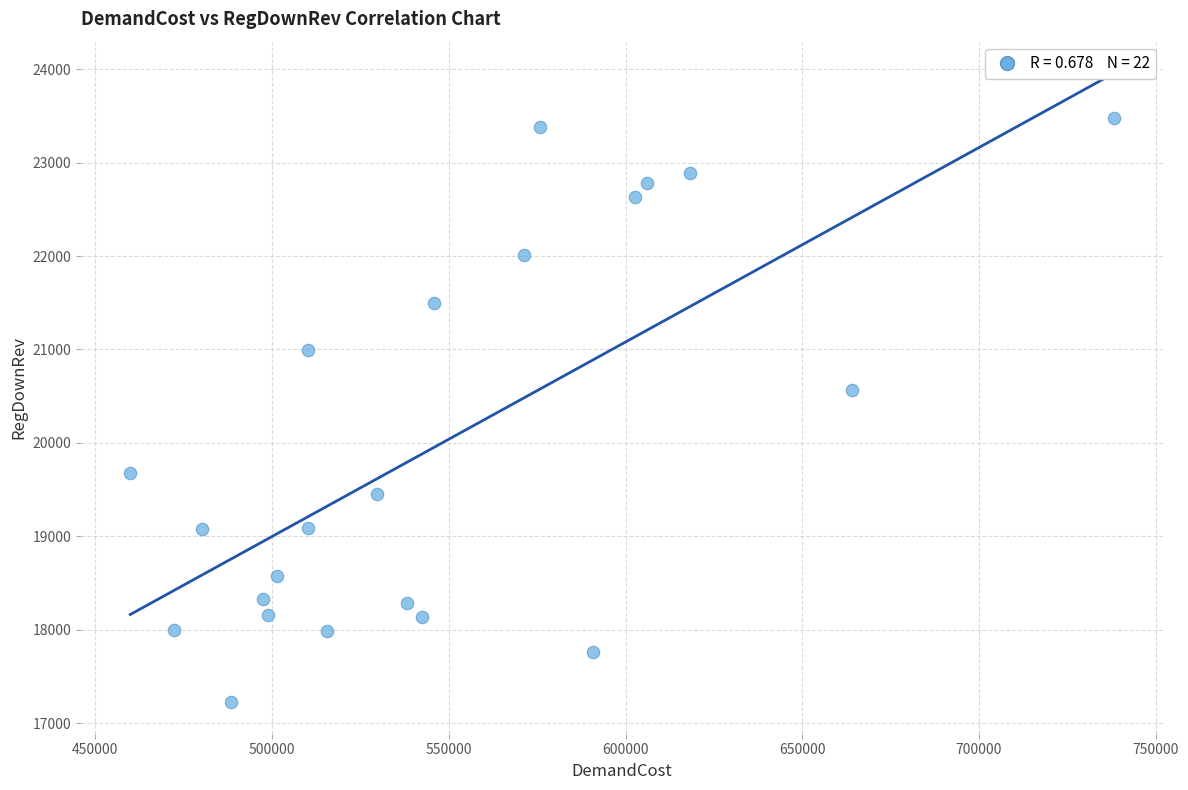

What Y value in the scatter plot is closest to 20348?

20564.6